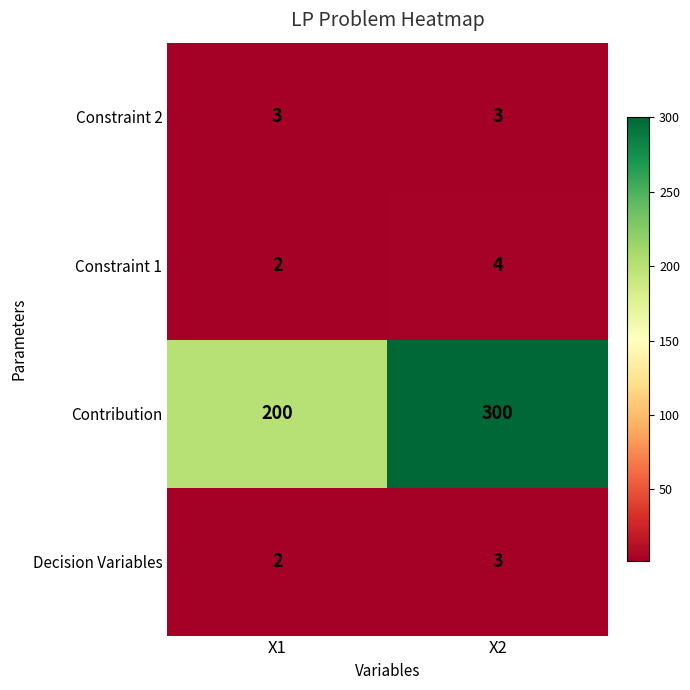

Which series has the largest total across all categories?

Contribution